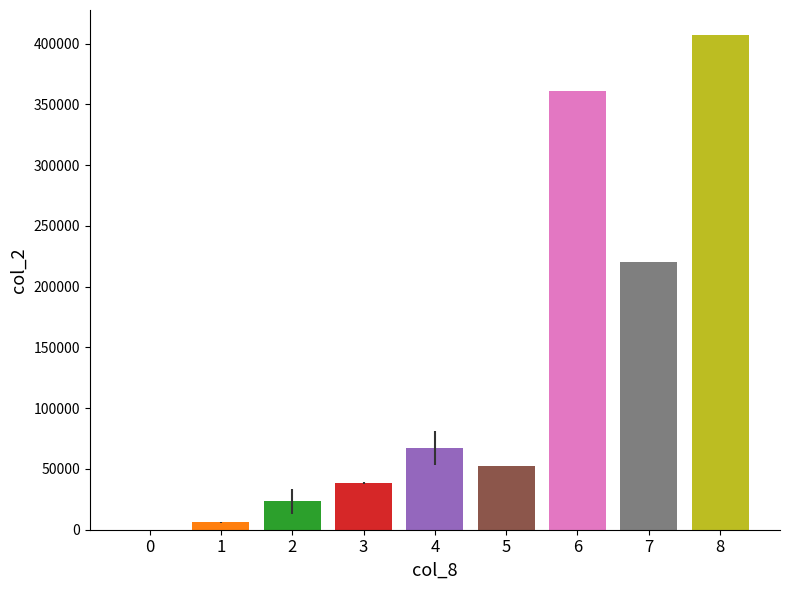

The value at 8 is 567497.8. True or false?

False